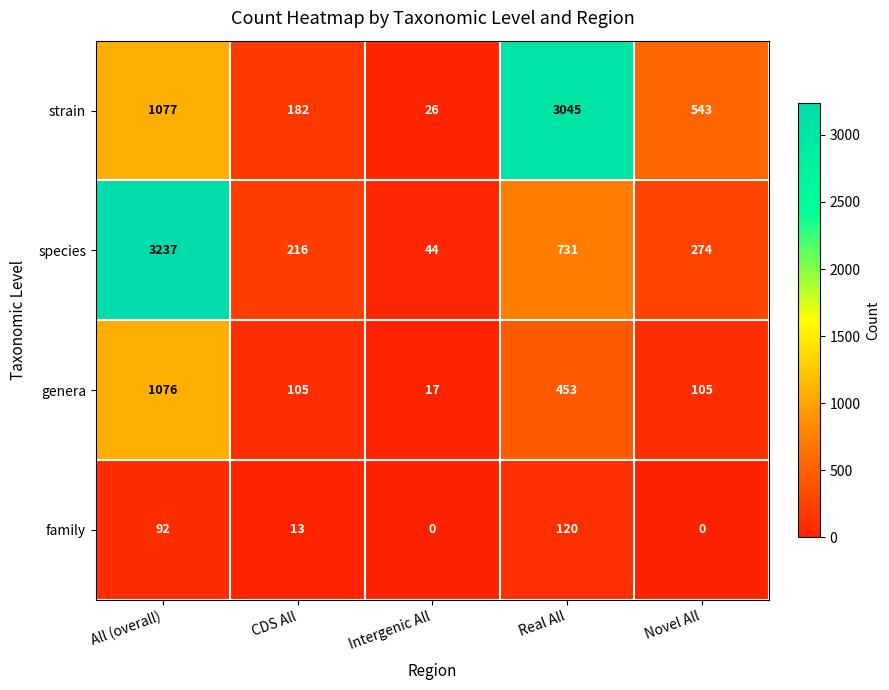

True or false: family has a value of 0 at Novel All.

True